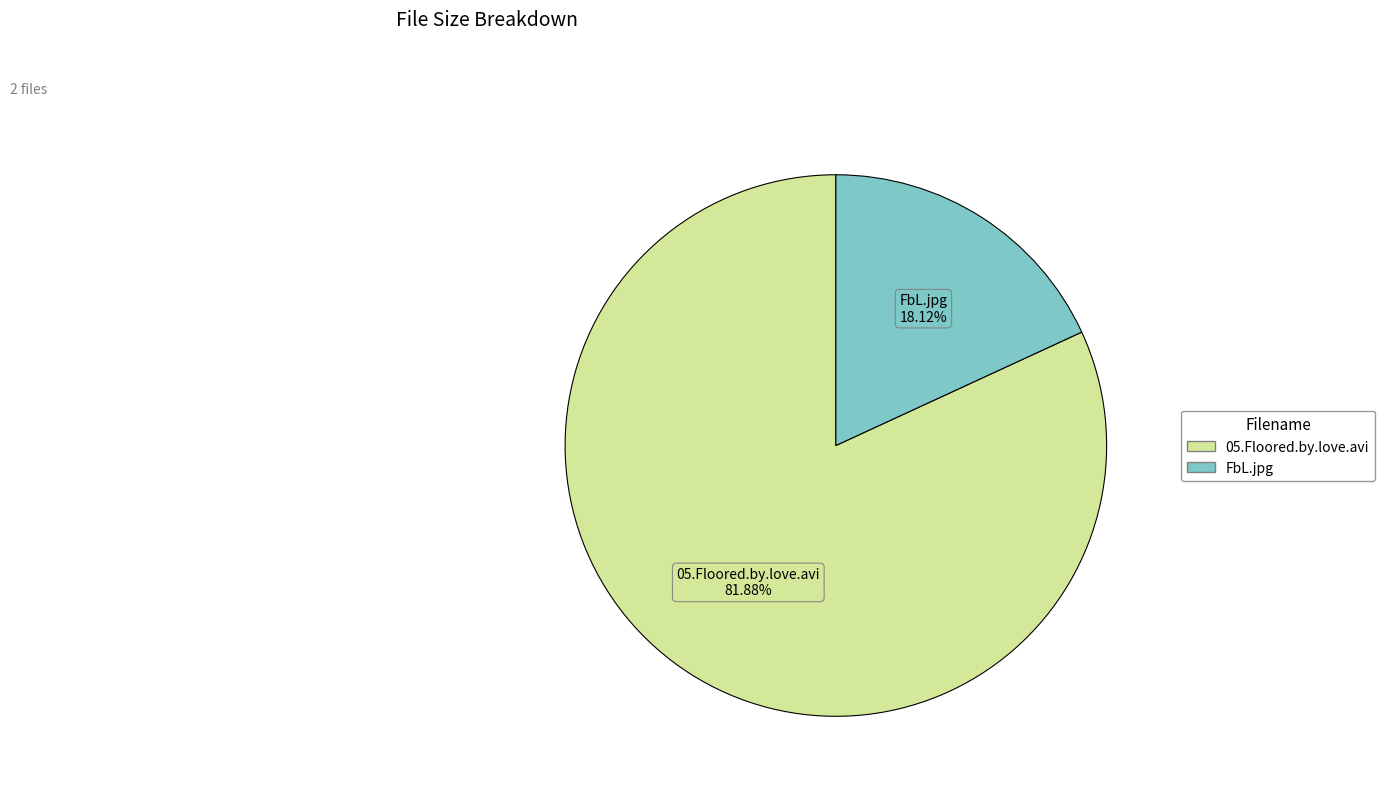

Between 05.Floored.by.love.avi and FbL.jpg, which is larger?

05.Floored.by.love.avi